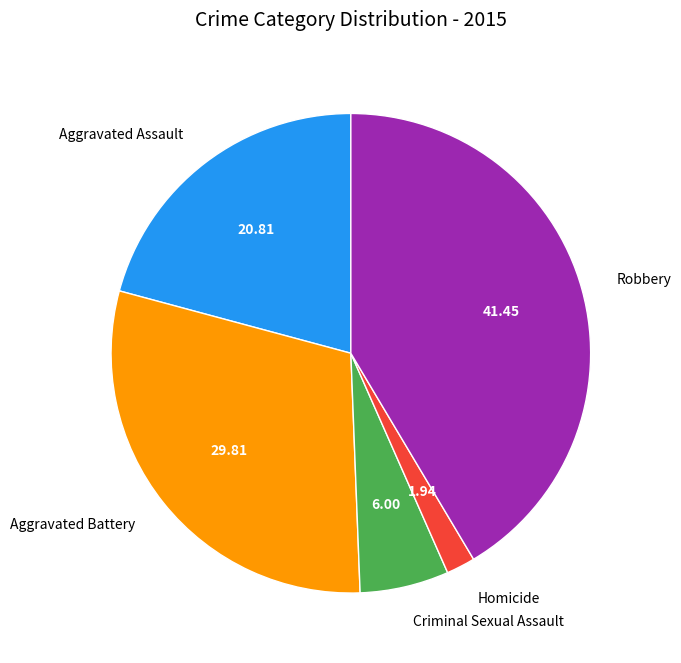

The Homicide slice represents 10% of the pie. True or false?

False